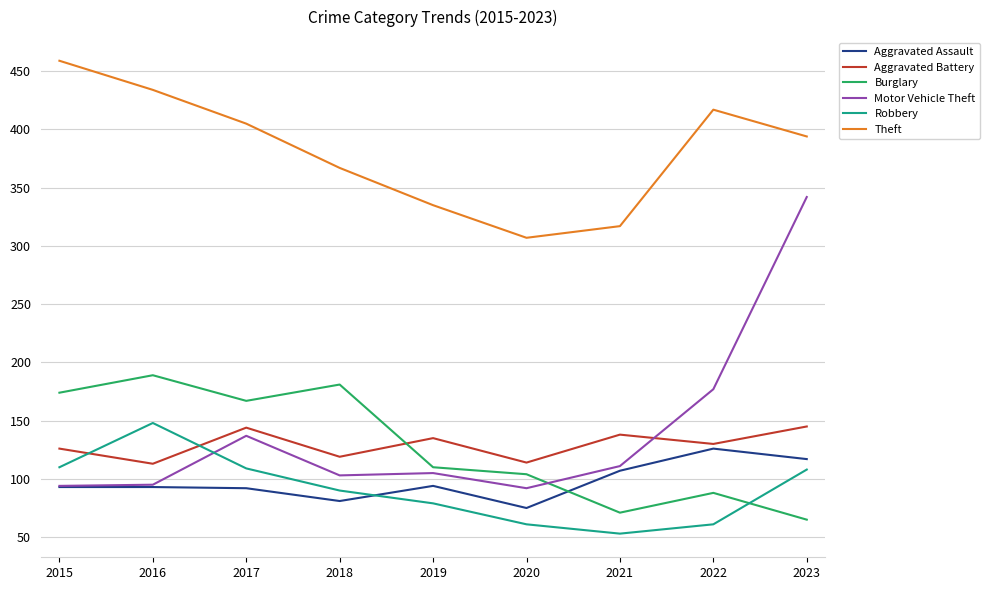

Where is the first local minimum for Theft?

2020